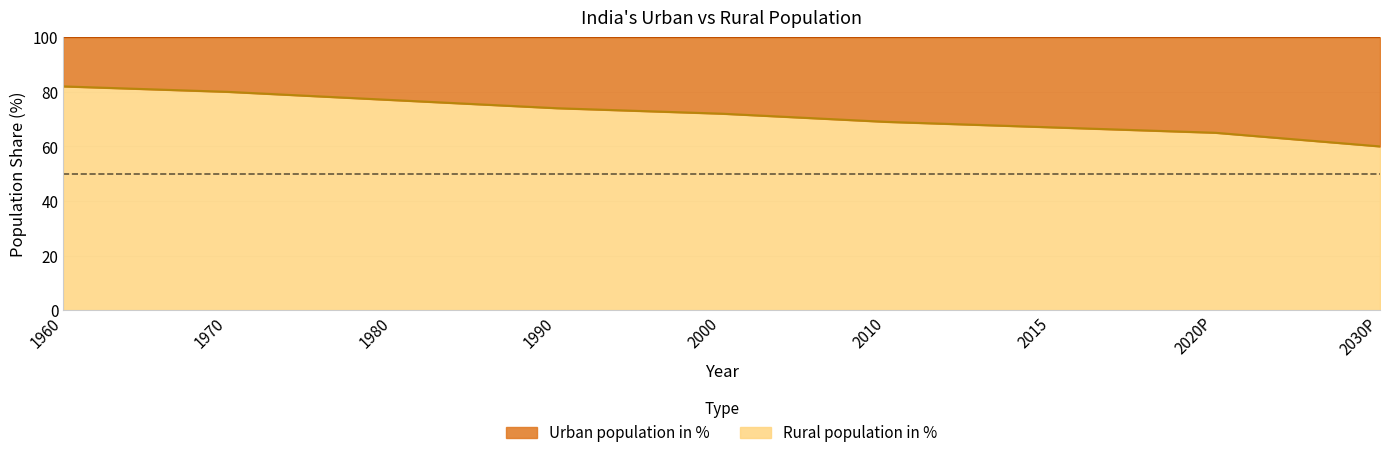

What is the average value?

72